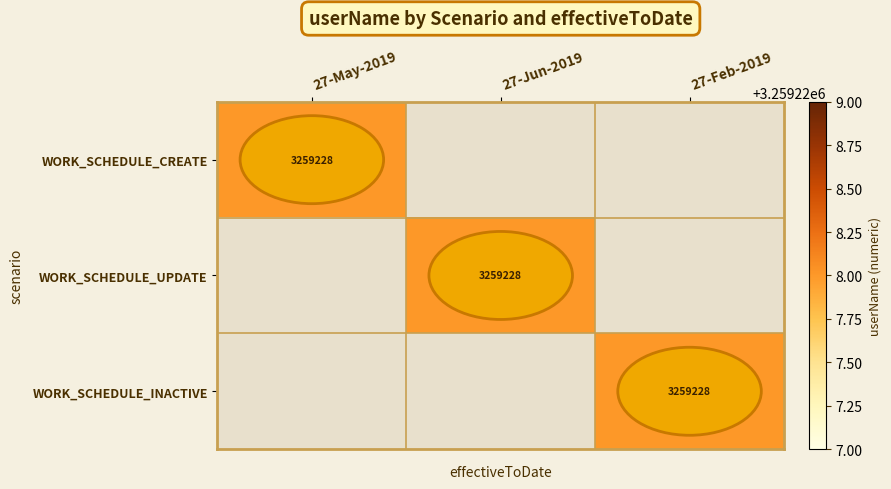

True or false: WORK_SCHEDULE_INACTIVE has a value of 3259228 at 27-Feb-2019.

True